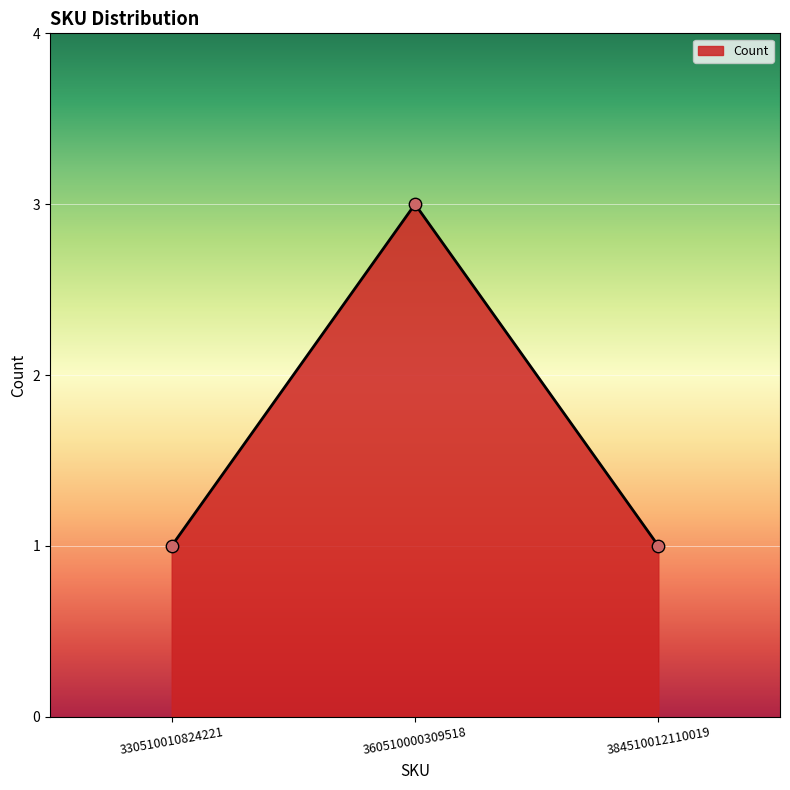

What is the change in value from 360510000309518 to 384510012110019?

-2